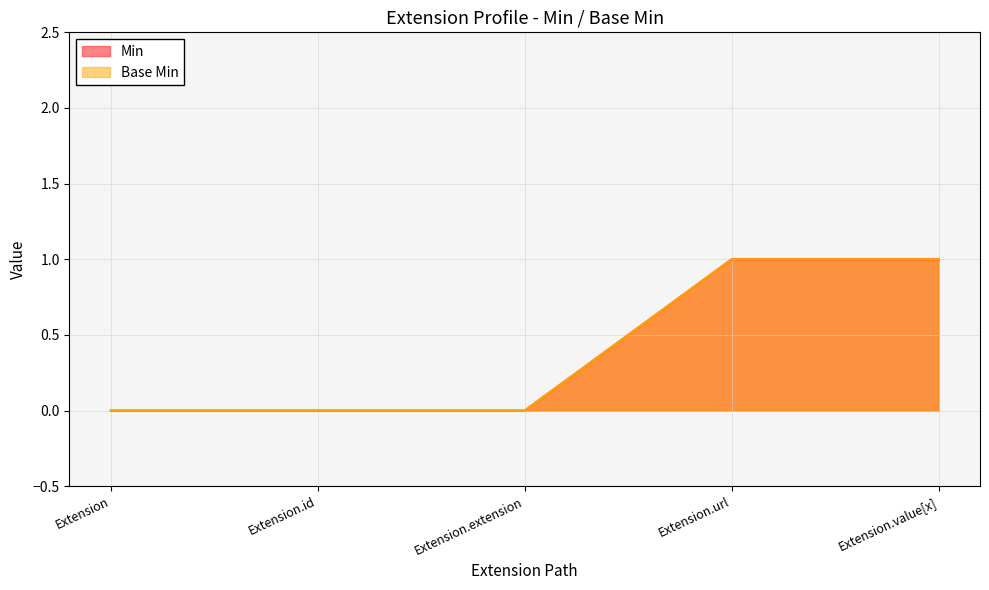

What position from the right is Extension.extension?

3